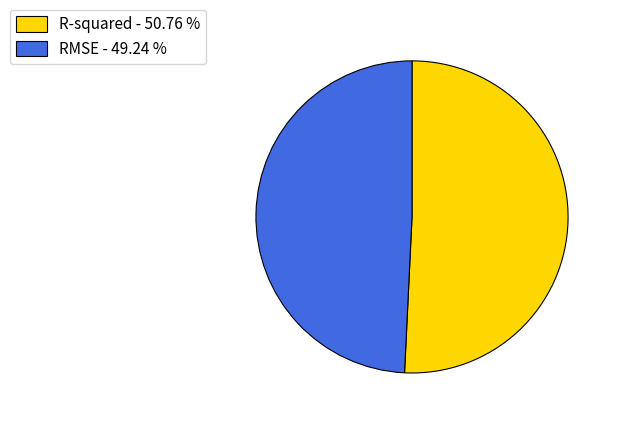

How many segments does this pie chart have?

2